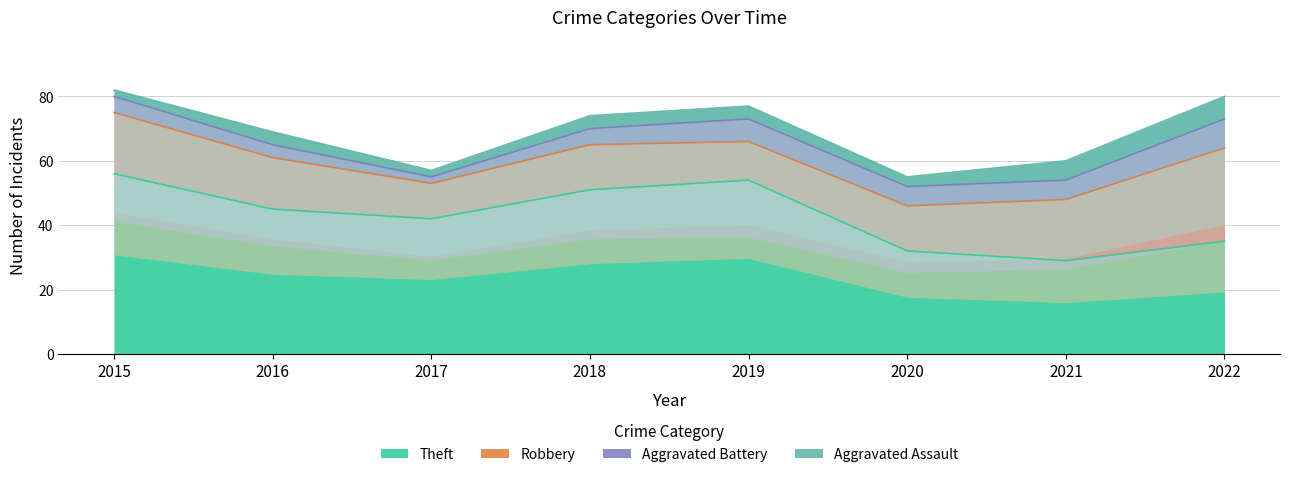

At which label does Robbery reach its peak?

2022